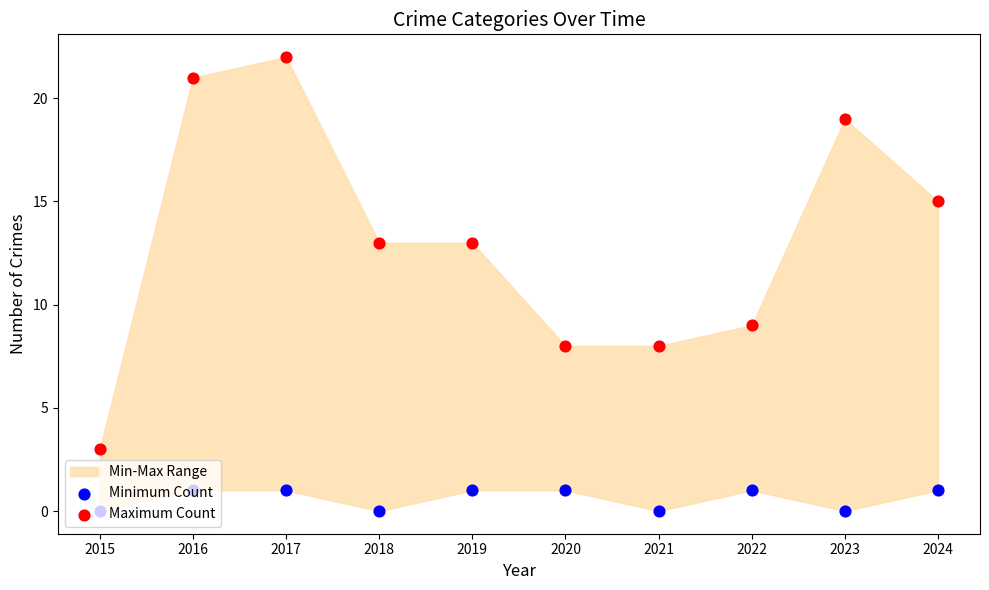

Is the value of Maximum Count at 2020 greater than the value of Minimum Count at 2019?

Yes